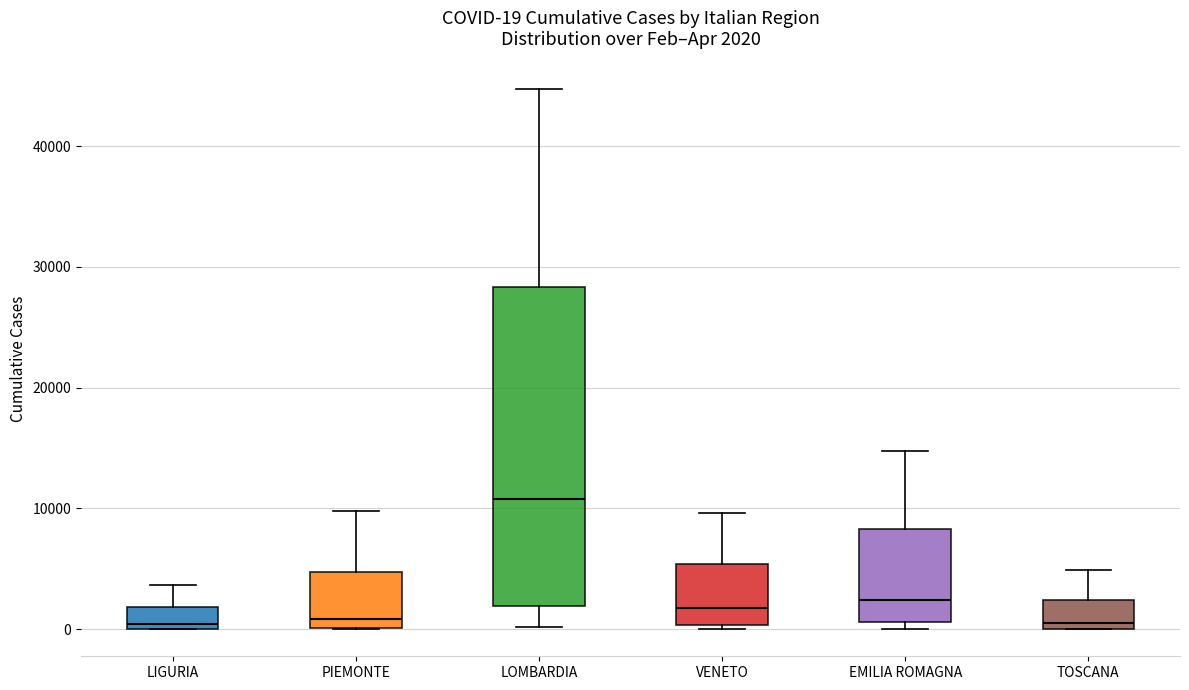

Which box is the tallest, from its lower edge to its upper edge?

LOMBARDIA